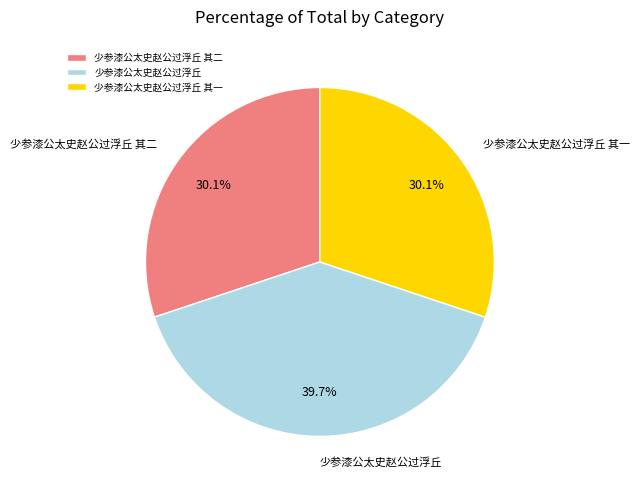

How many segments does this pie chart have?

3